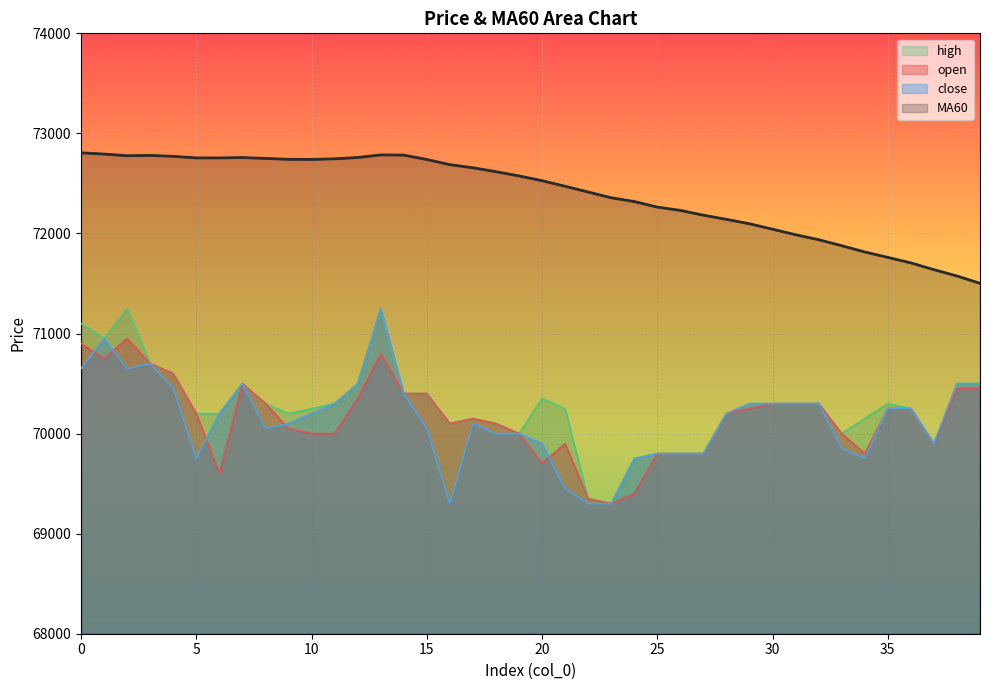

Rank the categories by high value from lowest to highest.

23, 22, 24, 25, 26, 27, 37, 19, 33, 16, 18, 17, 34, 5, 6, 9, 28, 10, 21, 36, 8, 11, 29, 30, 31, 32, 35, 20, 14, 15, 7, 12, 38, 39, 4, 3, 1, 0, 2, 13